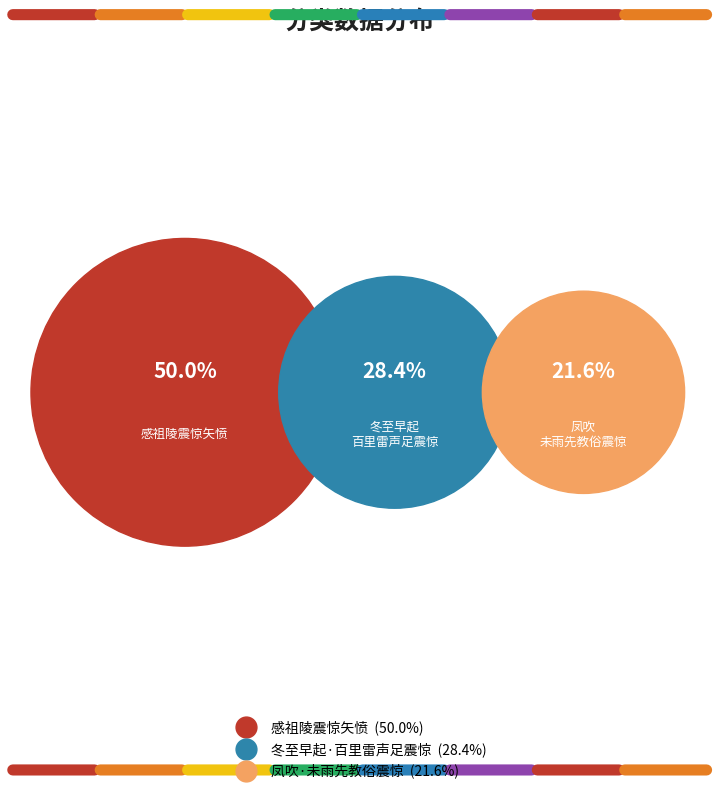

To the nearest percent, what is the combined percentage of 冬至早起·百里雷声足震惊 and 凤吹·未雨先教俗震惊?

50%